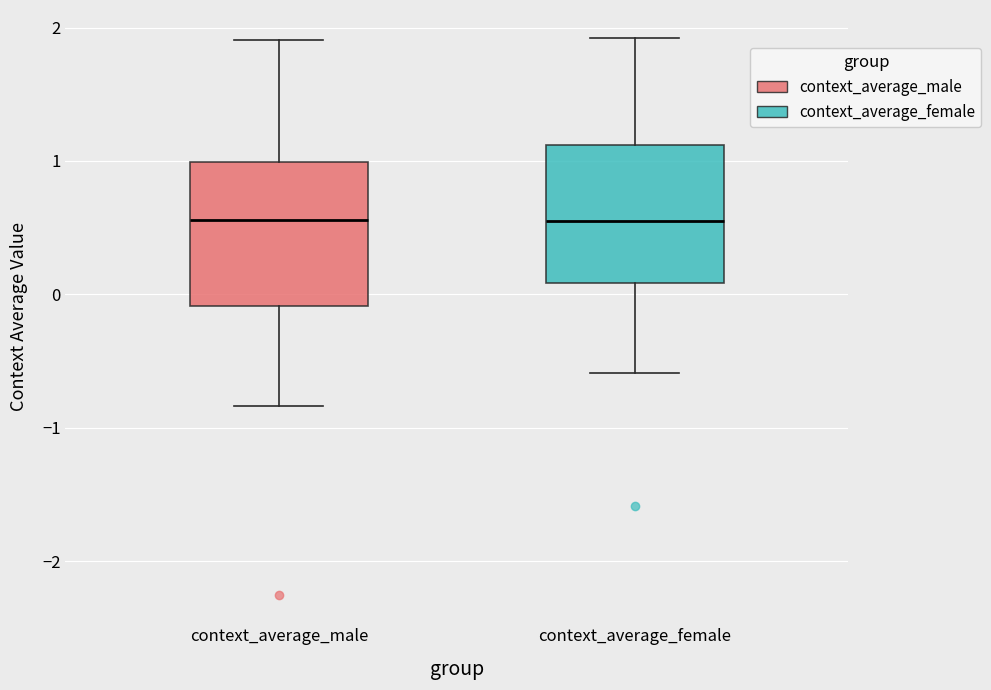

Where does the upper whisker of the box for context_average_female end on the y-axis? The values are not printed on the chart, so give them approximately, as read against the axis.

1.9